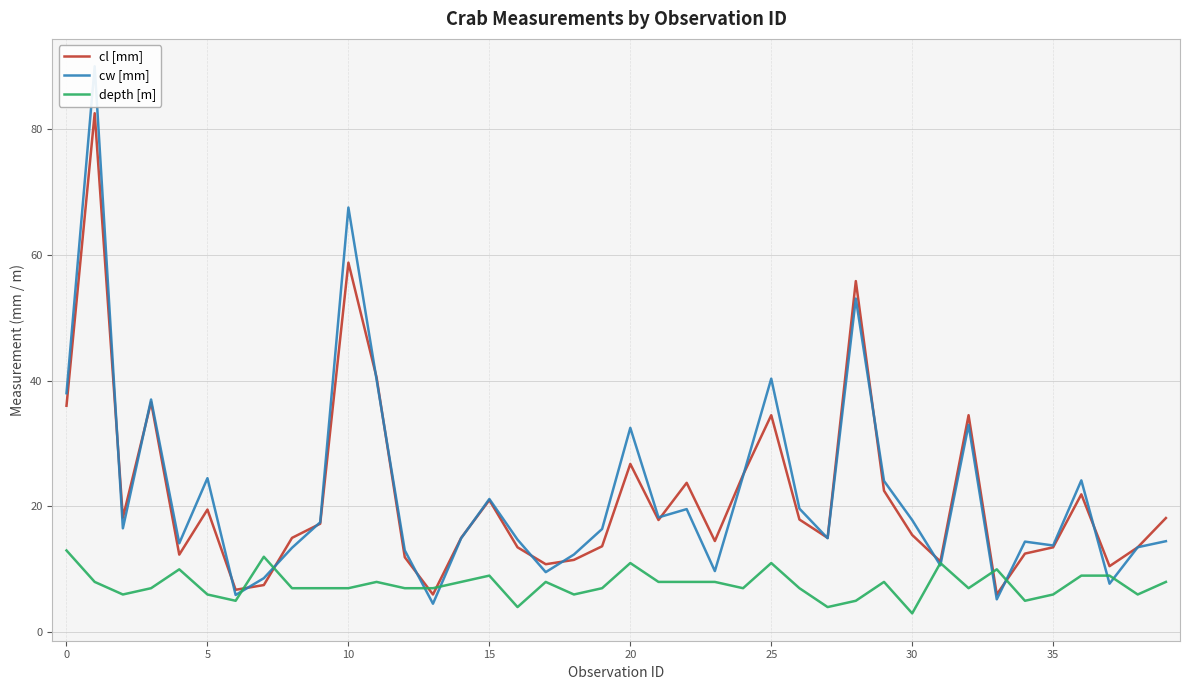

What is the sum of all cw [mm] values?

891.4